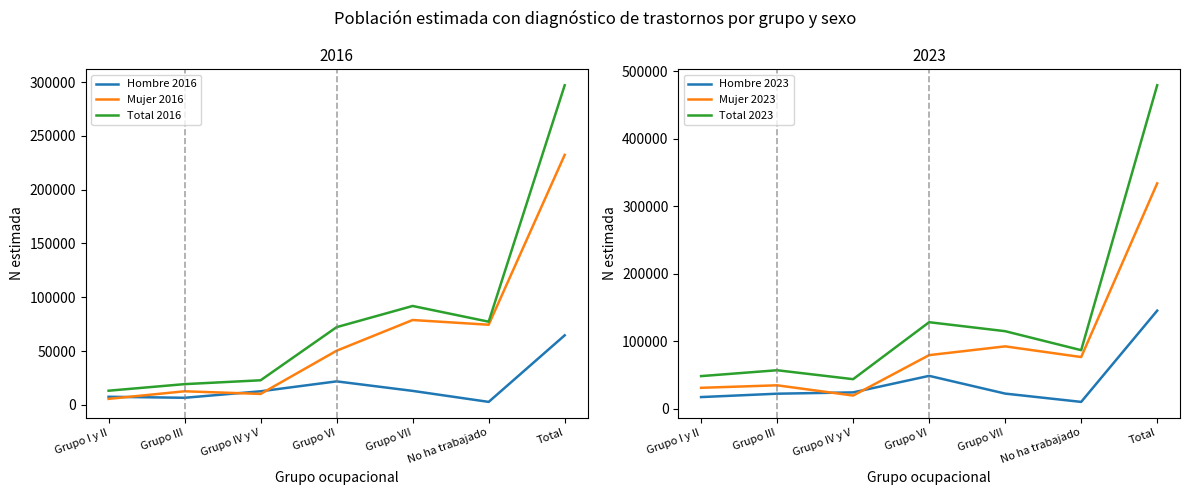

At how many categories does at least one series exceed 180956?

1